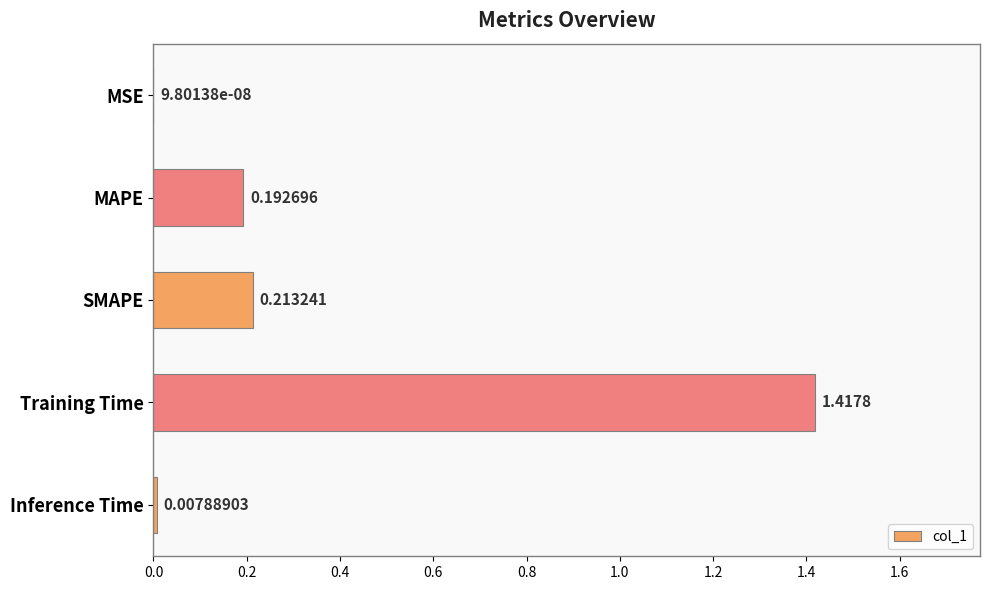

What is the average value?

0.4